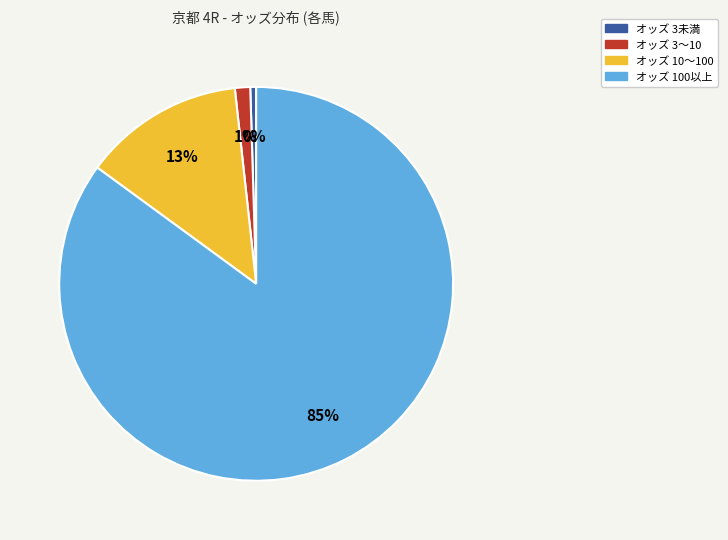

Is there a majority slice in this chart?

Yes